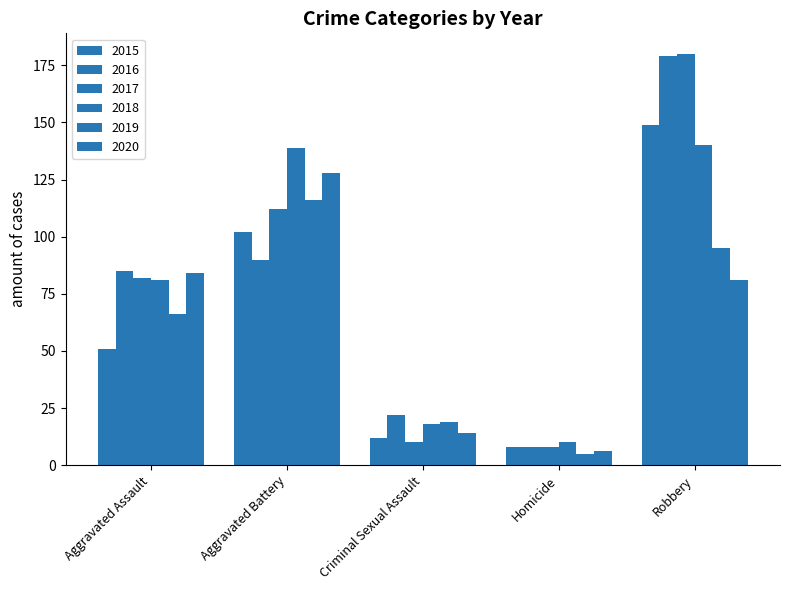

Reading left to right, transcribe all the data shown in this chart.

2015: Aggravated Assault=51	Aggravated Battery=102	Criminal Sexual Assault=12	Homicide=8	Robbery=149
2016: Aggravated Assault=85	Aggravated Battery=90	Criminal Sexual Assault=22	Homicide=8	Robbery=179
2017: Aggravated Assault=82	Aggravated Battery=112	Criminal Sexual Assault=10	Homicide=8	Robbery=180
2018: Aggravated Assault=81	Aggravated Battery=139	Criminal Sexual Assault=18	Homicide=10	Robbery=140
2019: Aggravated Assault=66	Aggravated Battery=116	Criminal Sexual Assault=19	Homicide=5	Robbery=95
2020: Aggravated Assault=84	Aggravated Battery=128	Criminal Sexual Assault=14	Homicide=6	Robbery=81